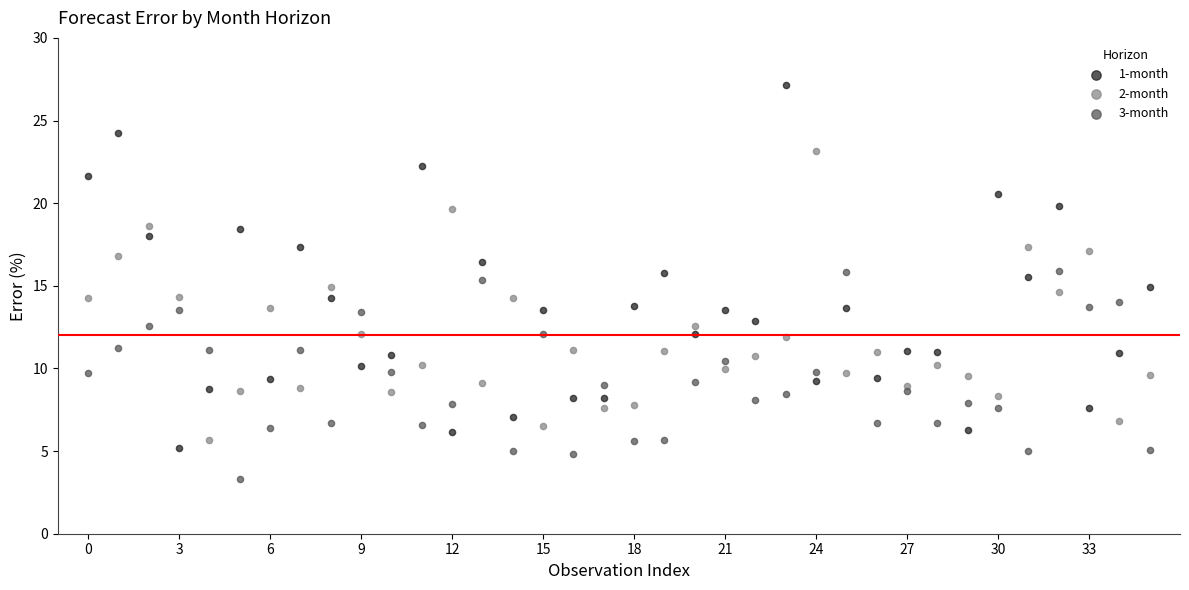

Which series has the widest spread of Y values?

1-month